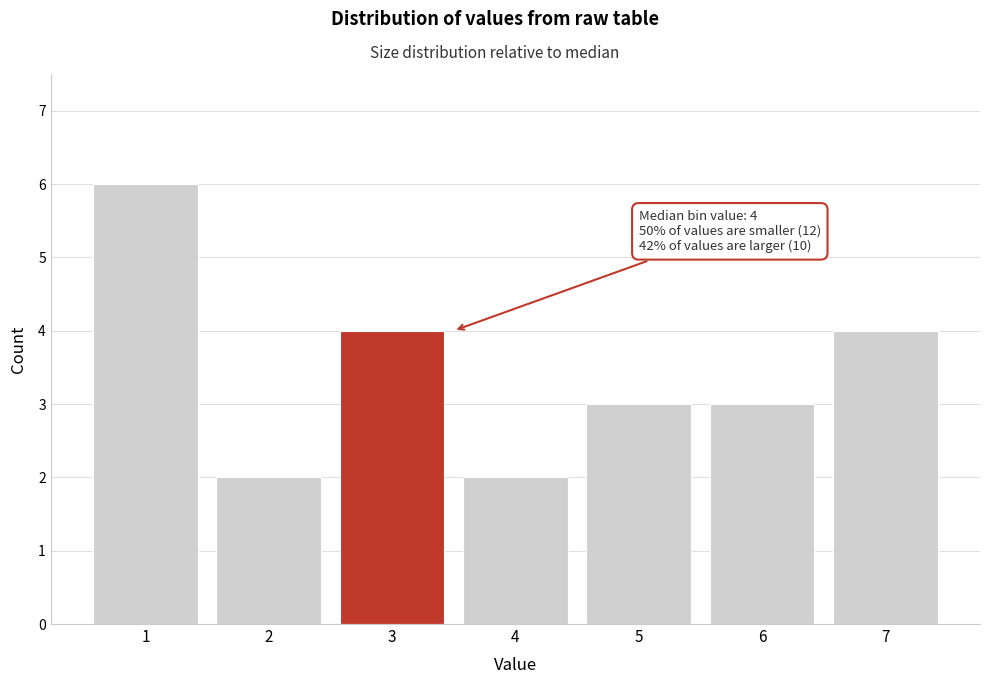

Reading right to left, what are all the values shown in this chart?

4	3	3	2	4	2	6